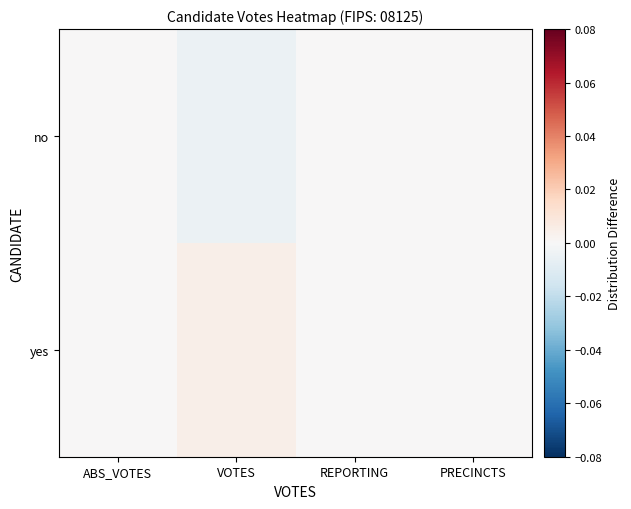

At which category is the sum across all series the highest?

ABS_VOTES